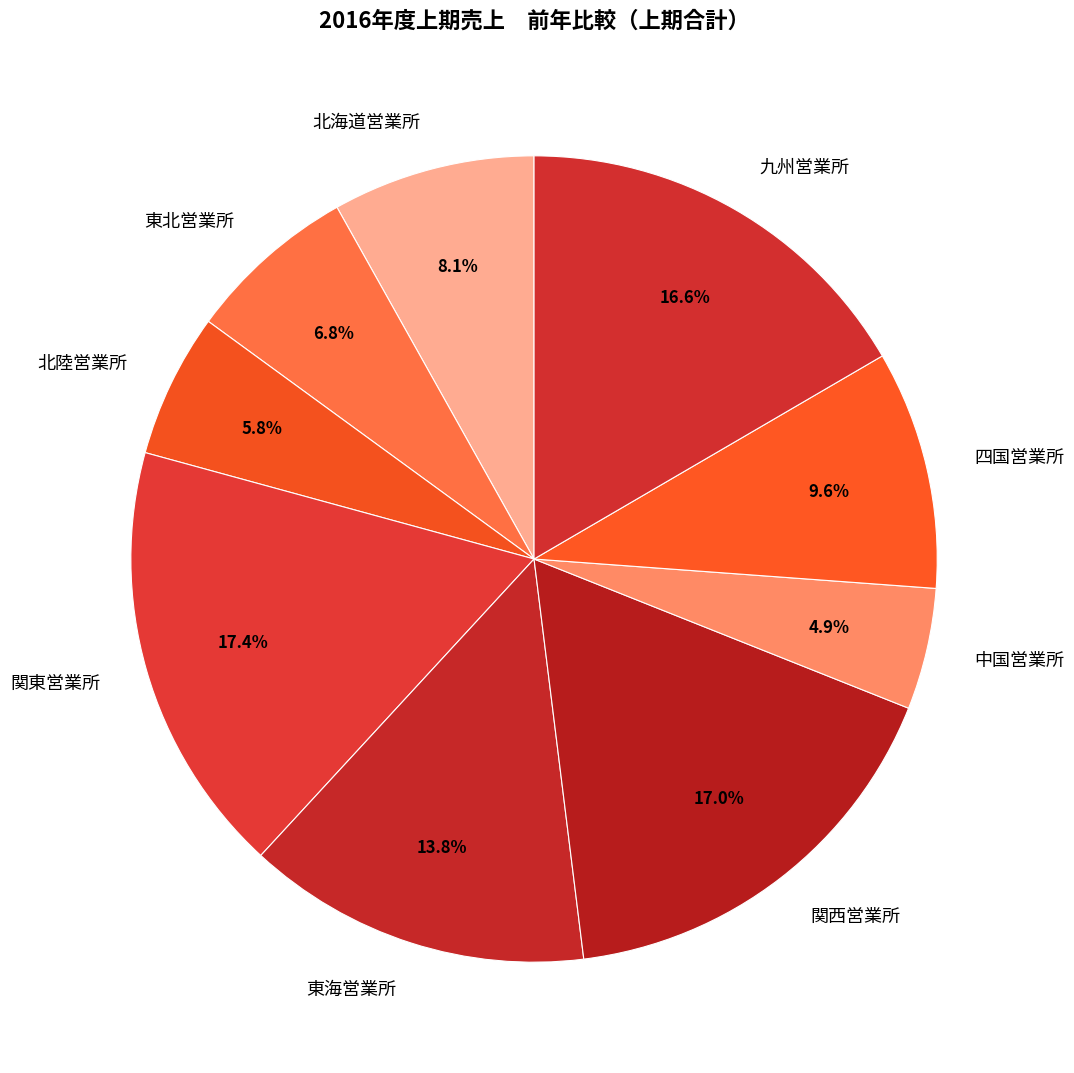

Does 東海営業所 represent more than half of the total?

No